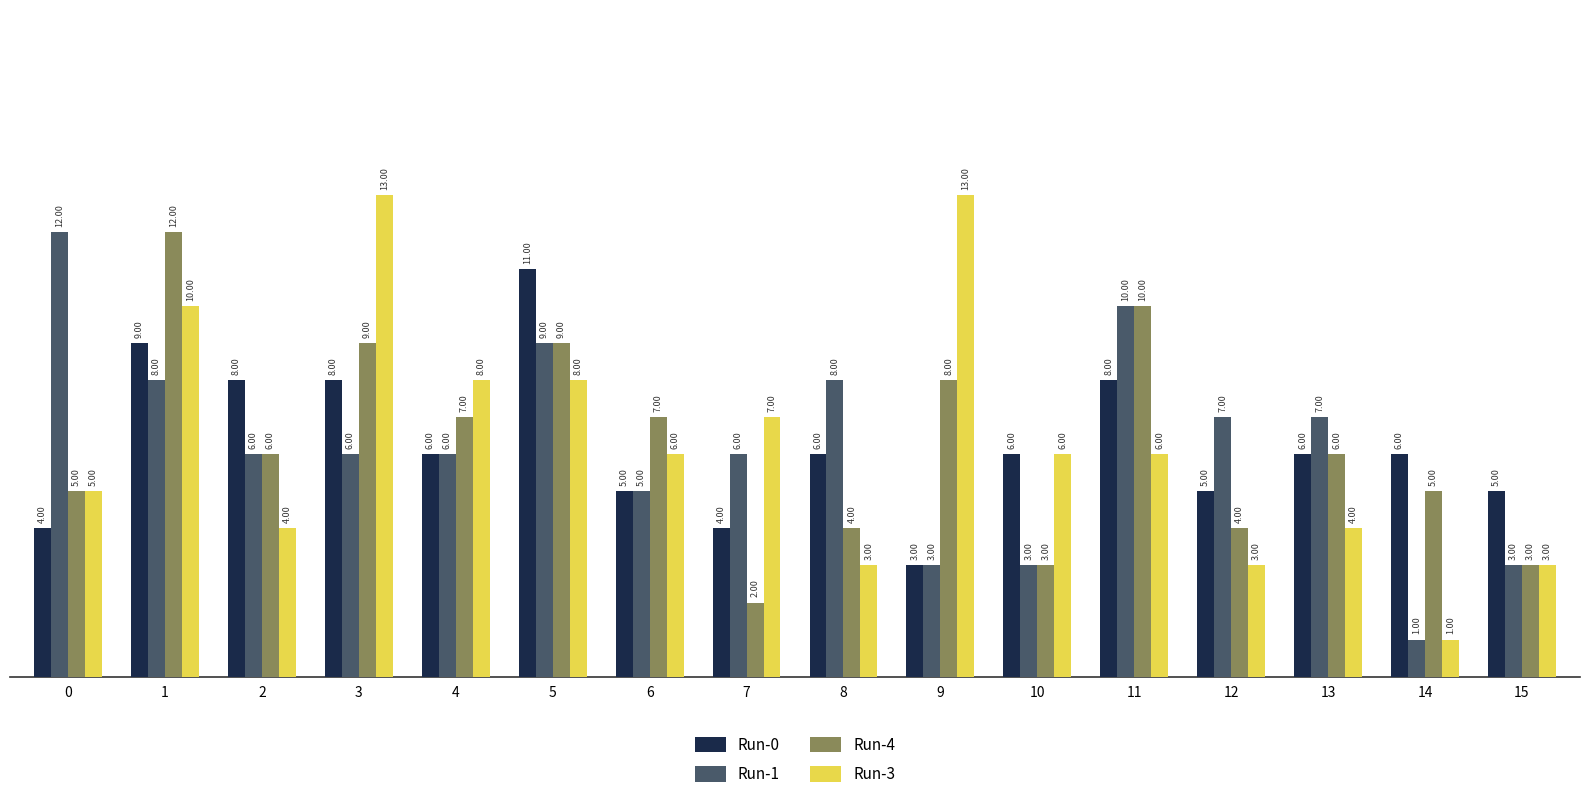

At 8, list the series in order from largest to smallest.

Run-1, Run-0, Run-4, Run-3